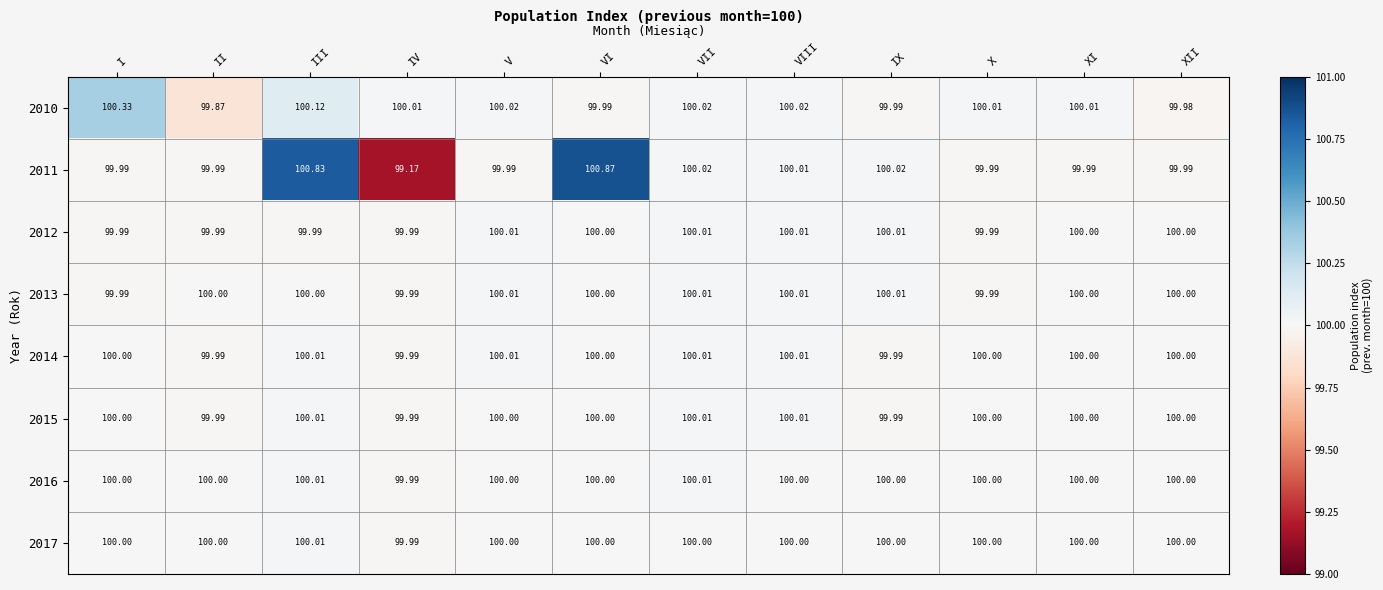

Is the value of 2015 at VIII greater than the value of 2017 at II?

Yes